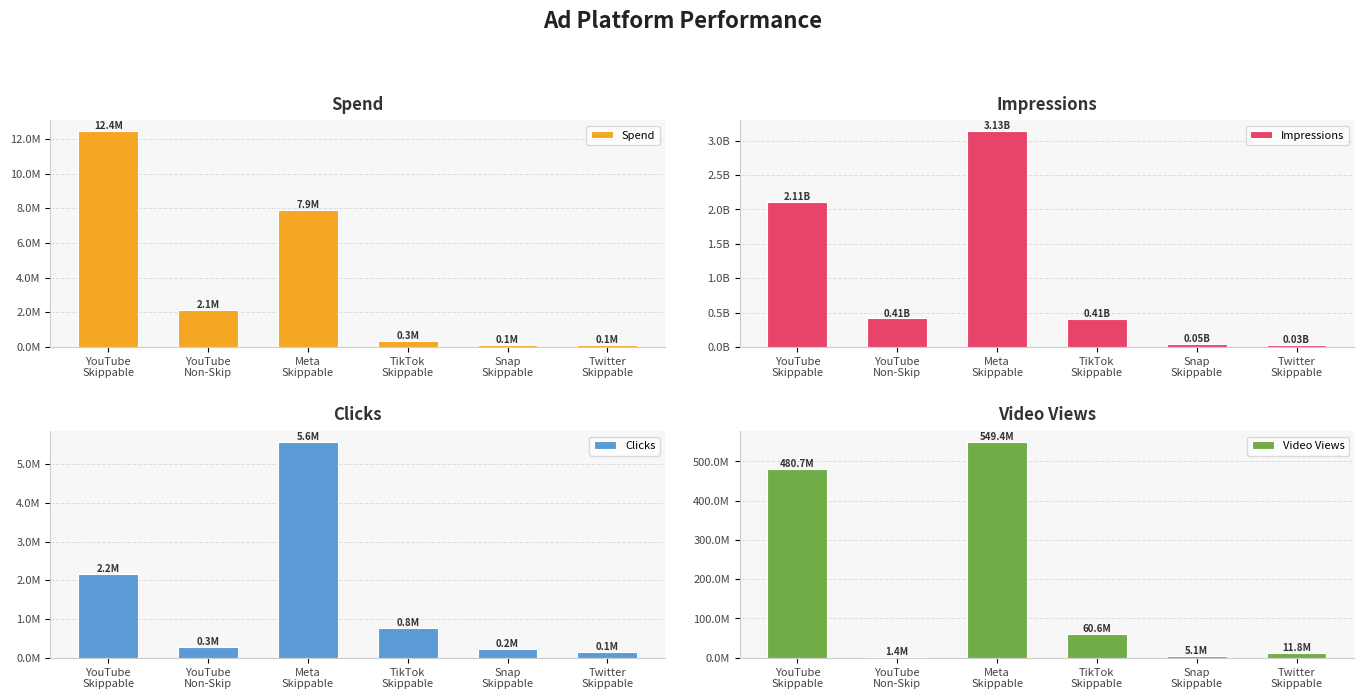

Reading left to right, extract all data points from this chart.

Spend: 12440103.7	2149238.3	7921207.7	348186.9	129941.8	106338.8
Impressions: 2107511339.0	414605913.0	3134892900.0	407721323.0	49776241.0	27967231.0
Clicks: 2162446.0	283704.0	5572129.0	774620.0	217587.0	140115.0
Video Views: 480744224.0	1429858.0	549422769.0	60560380.0	5052387.0	11765251.0